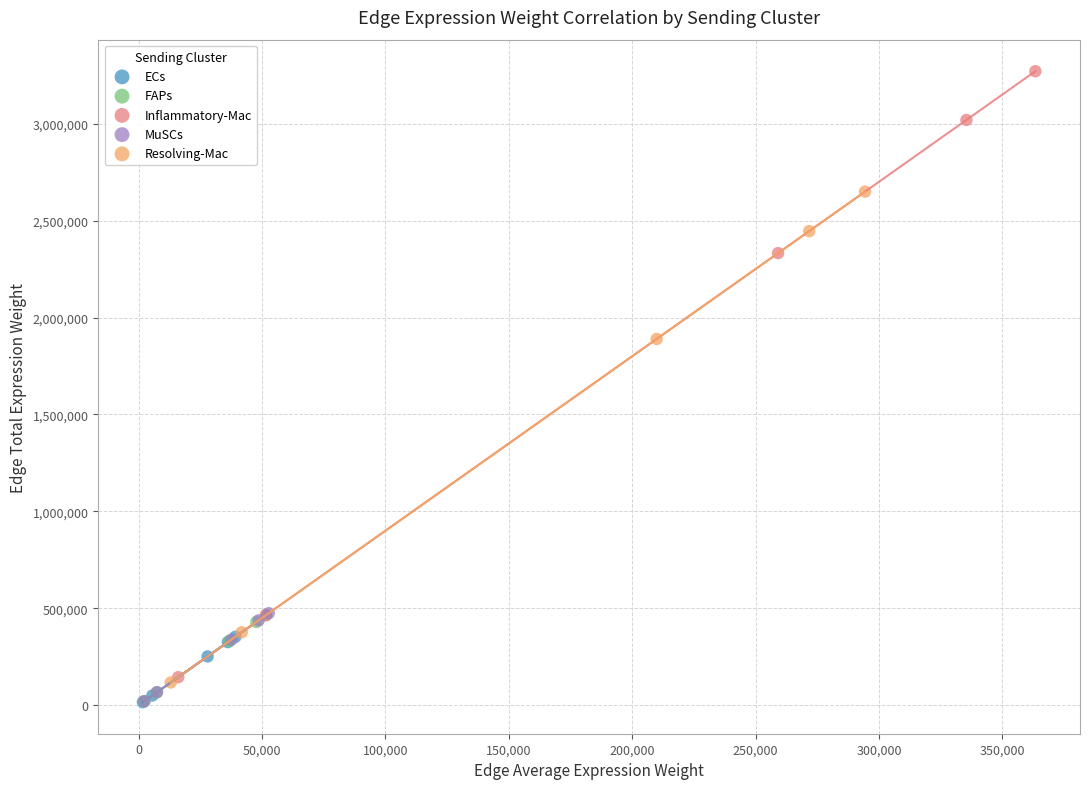

Which series reaches the maximum Y coordinate?

Inflammatory-Mac